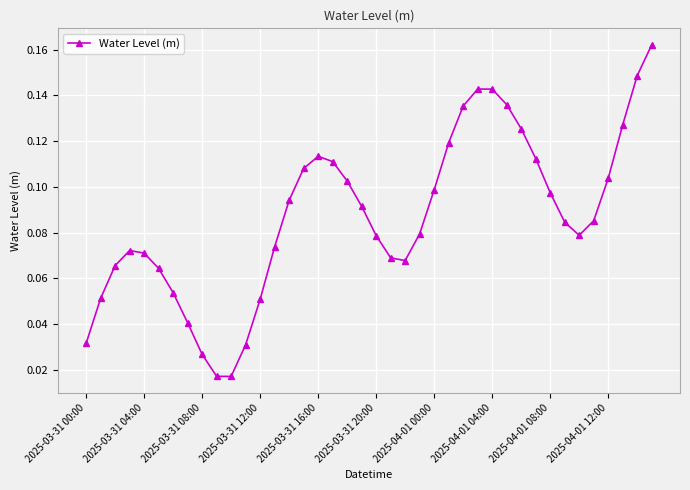

How many interior local peaks (higher than both neighbors) does the data have?

3